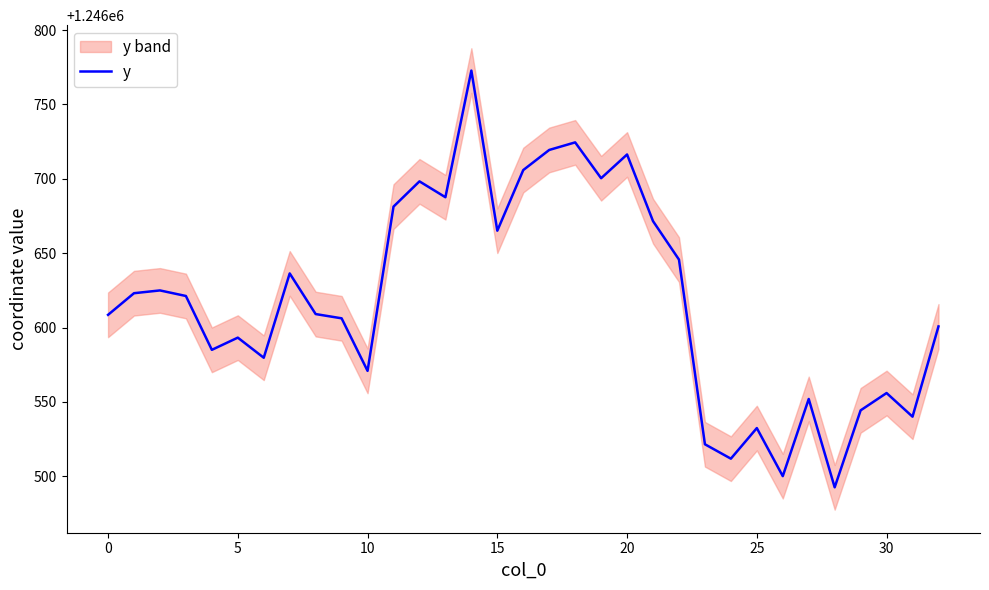

At which category does the chart reach its peak across all series?

14